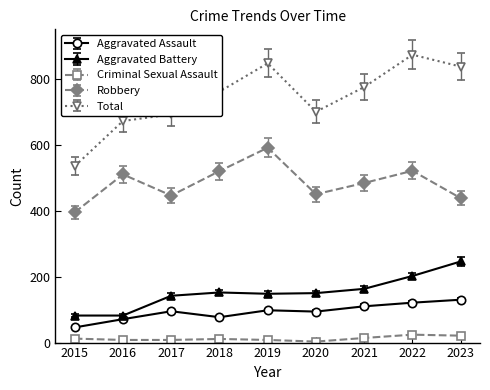

How many lines are shown in the chart?

5